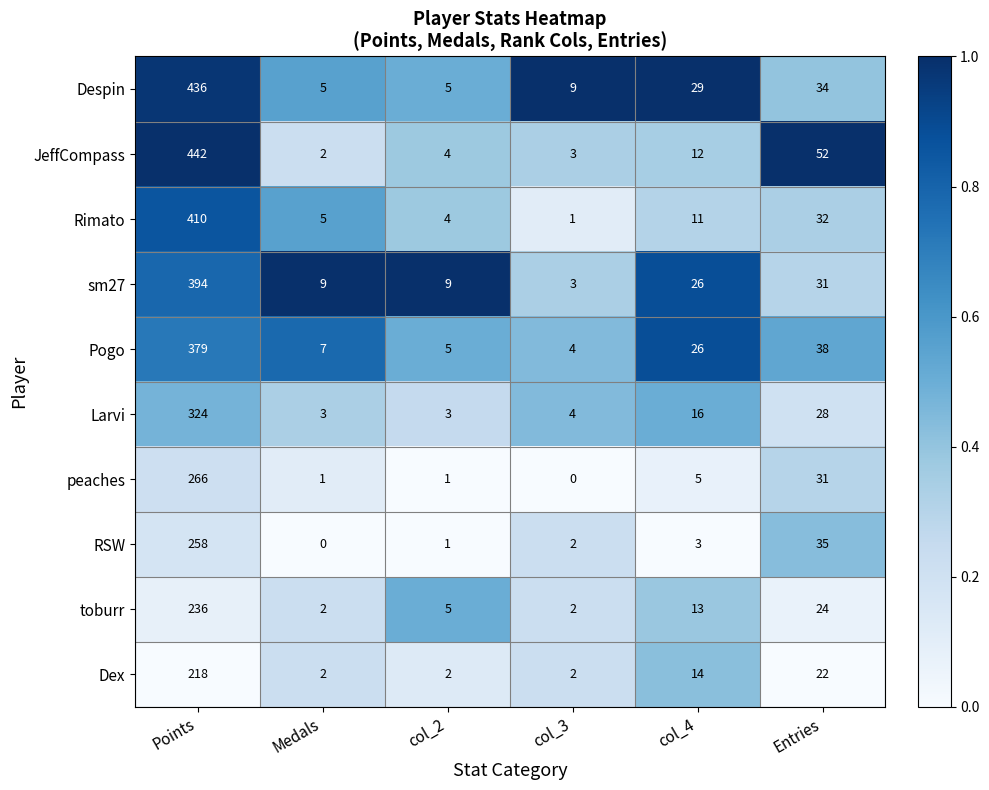

Which series has the largest total across all categories?

Despin